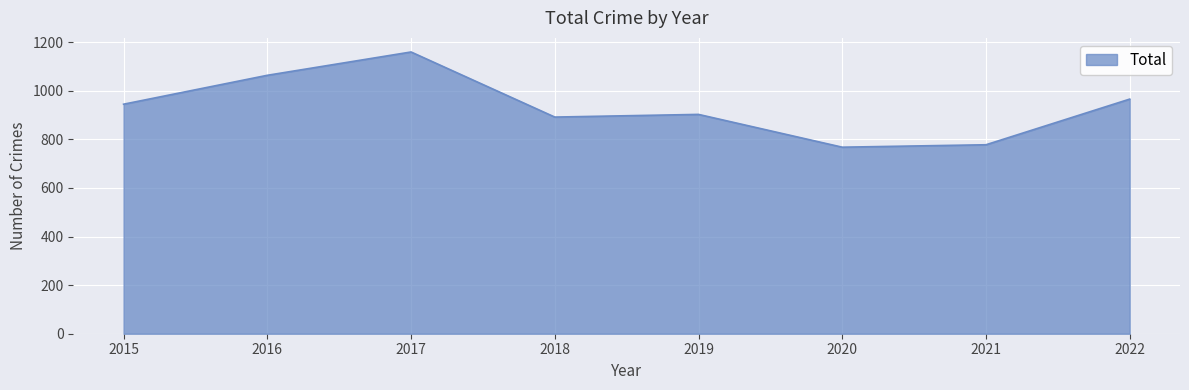

At which category does the data reach its first local valley?

2018